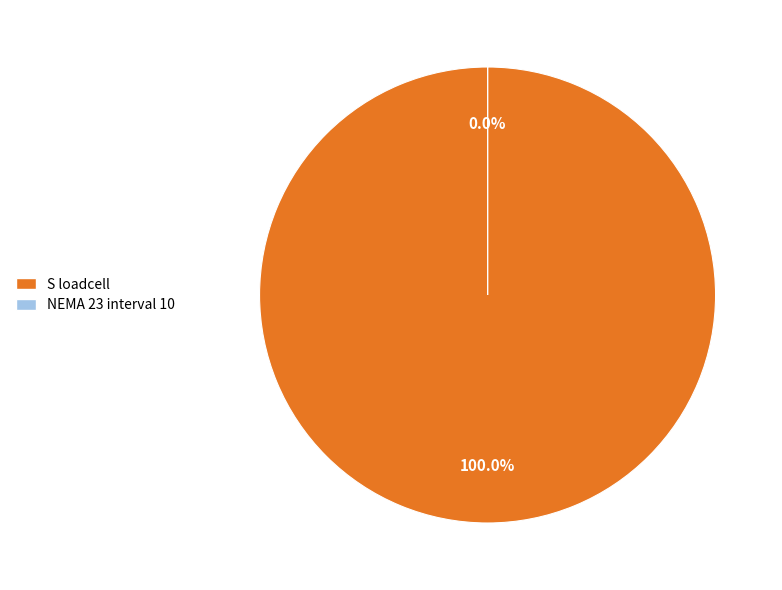

Which category has the smallest portion of the pie?

NEMA 23 interval 10